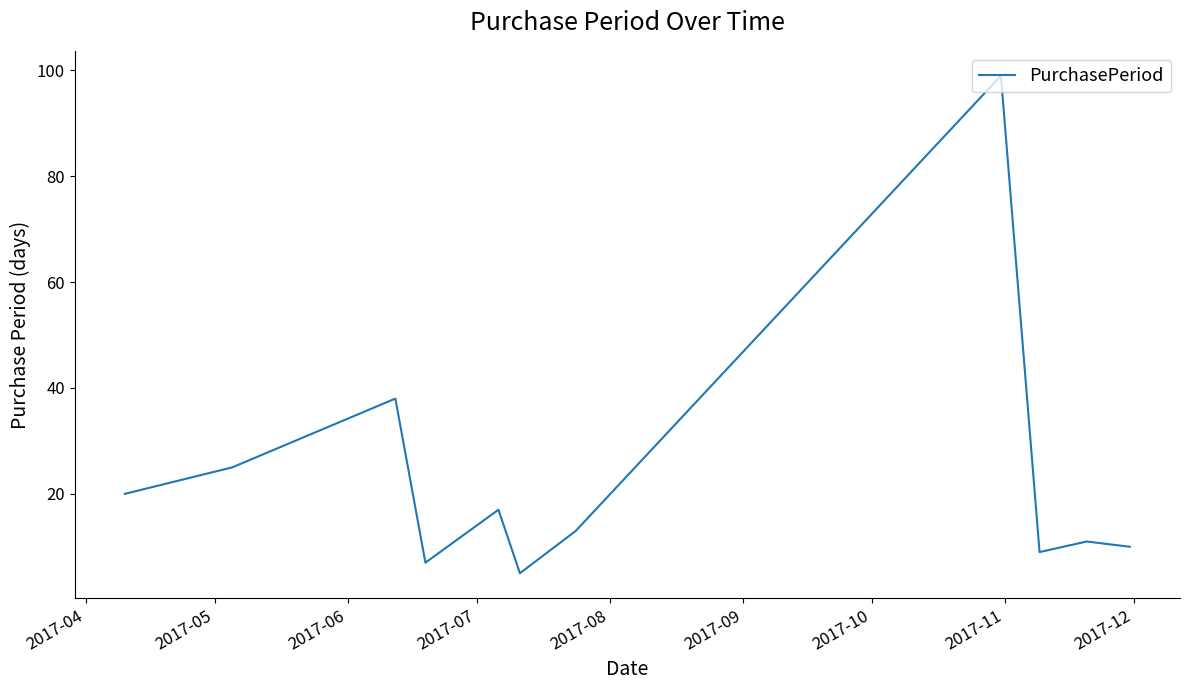

What is the minimum value shown in the chart?

5